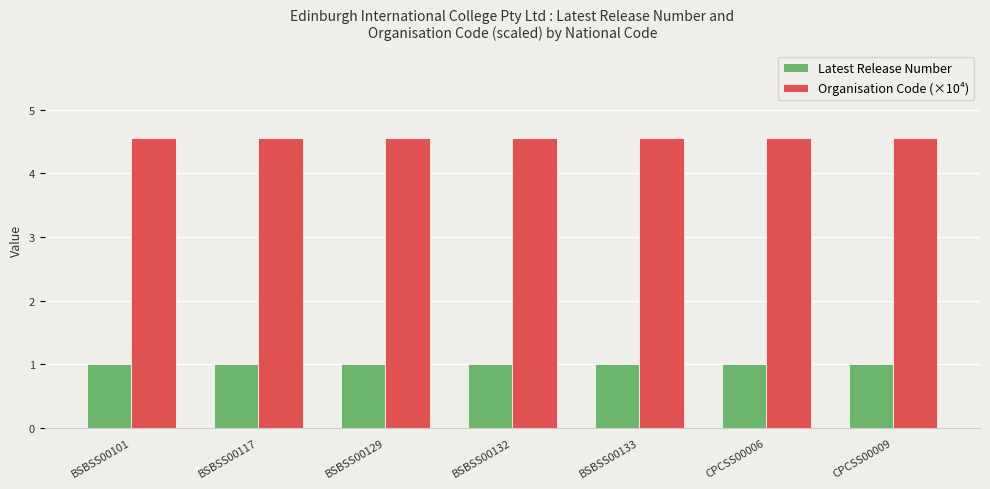

Rank the series by their maximum value, from highest to lowest.

Organisation Code (×10⁴), Latest Release Number